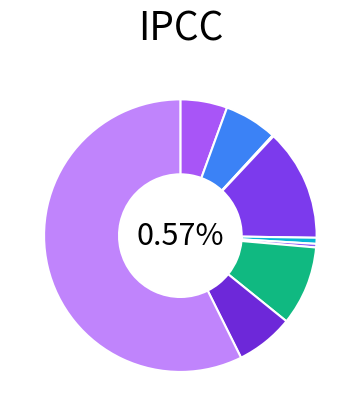

True or false: Arson accounts for 0% of the total.

True